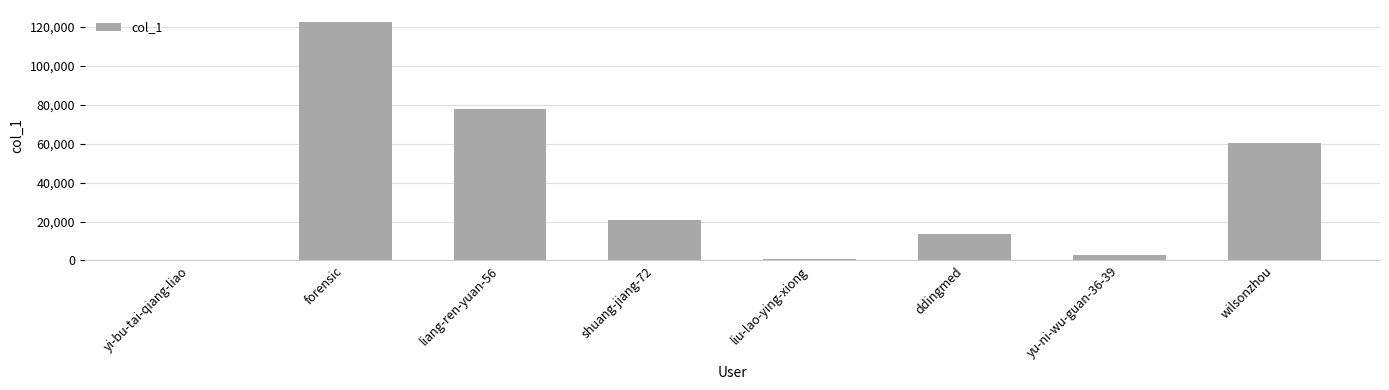

Between forensic and yi-bu-tai-qiang-liao, which is larger?

forensic